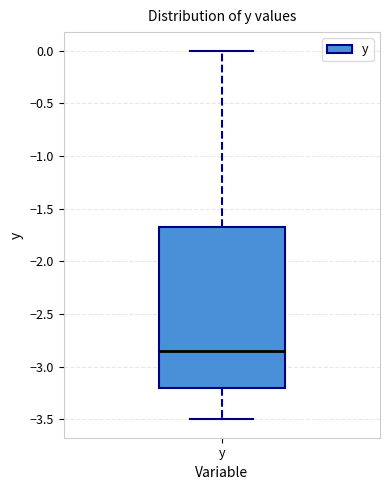

Read this box plot against the y-axis: the position of the median line, the range covered by the box, and the ends of both whiskers. The values are not printed on the chart, so give them approximately, as read against the axis.

median -2.85, box -3.20 to -1.65, whiskers -3.50 to 0.00